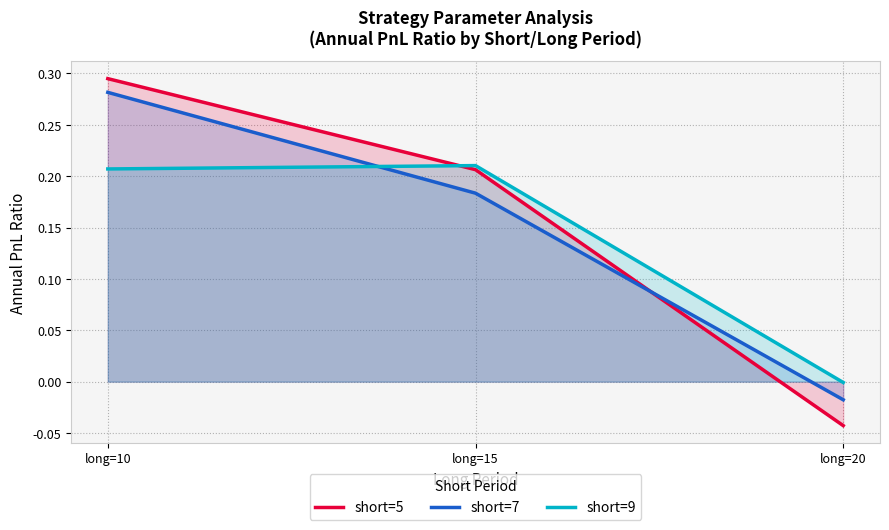

Which has a higher value, long=20 or long=10?

long=10